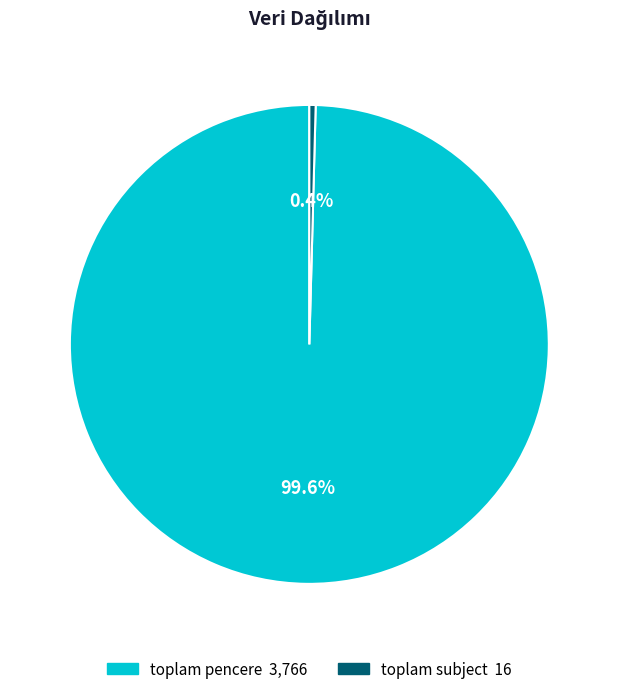

What percentage do toplam pencere and toplam subject together represent?

100.0%